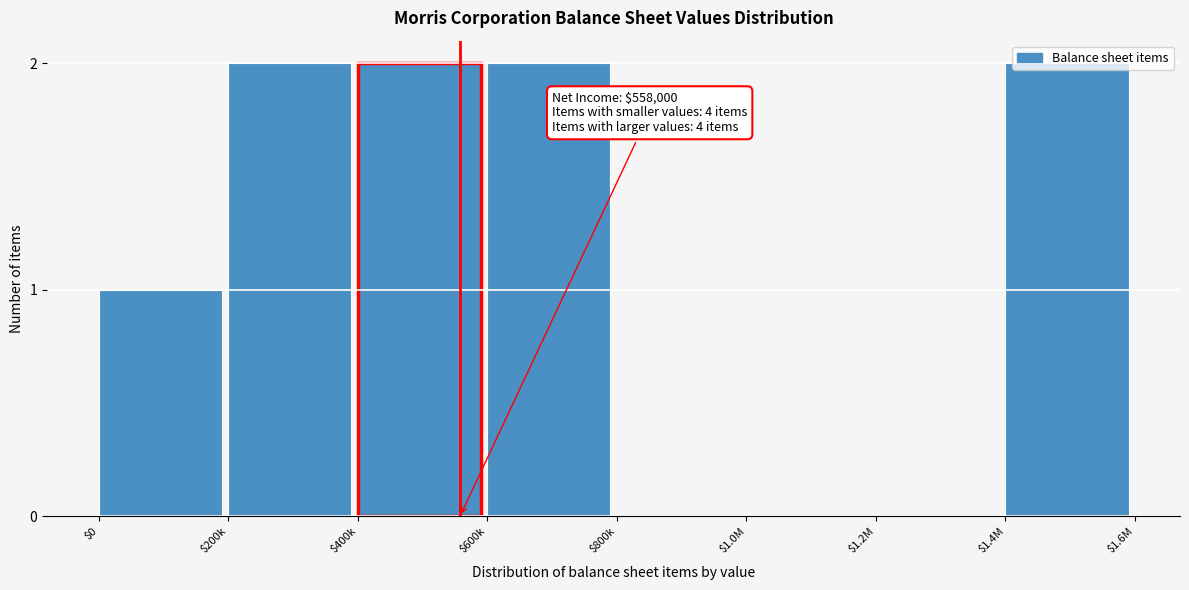

The value at $1.0M is 1. True or false?

False